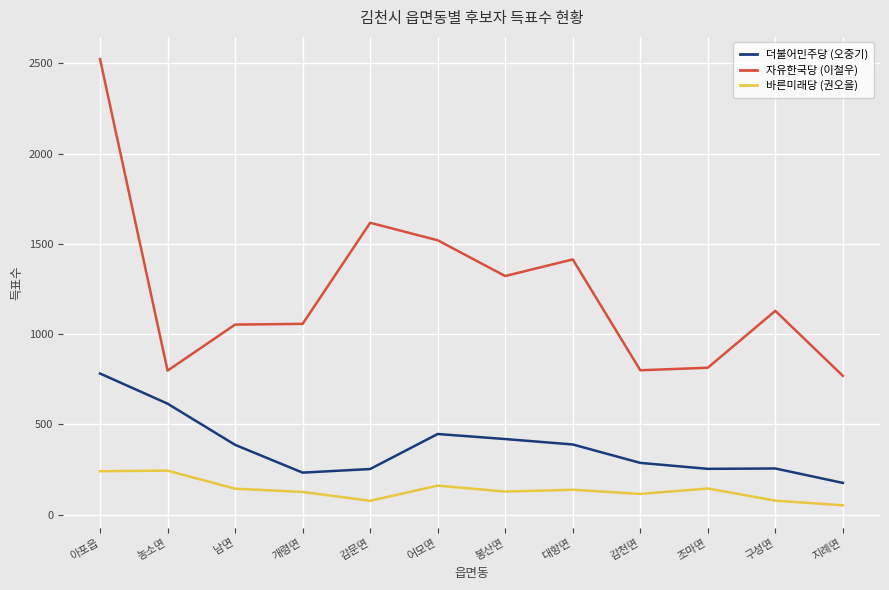

True or false: 더불어민주당 (오중기) and 바른미래당 (권오을) intersect in this chart.

False